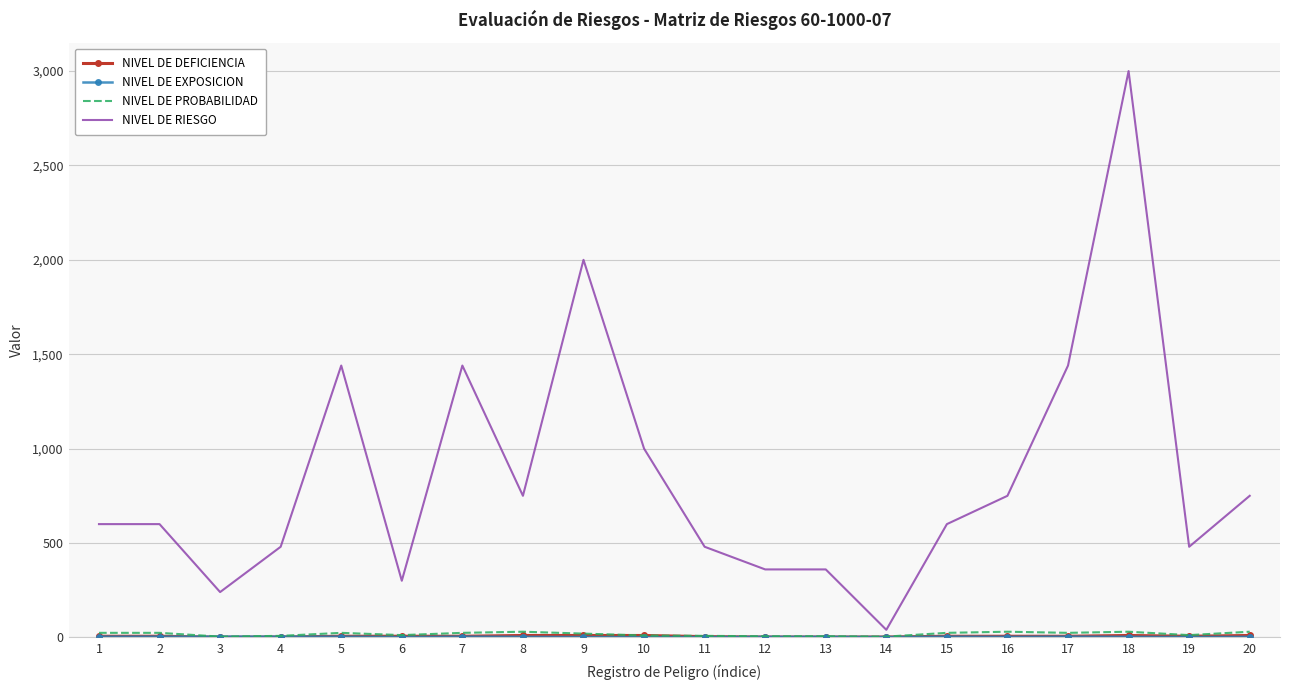

Between 9 and 10, which series saw the biggest shift?

NIVEL DE RIESGO